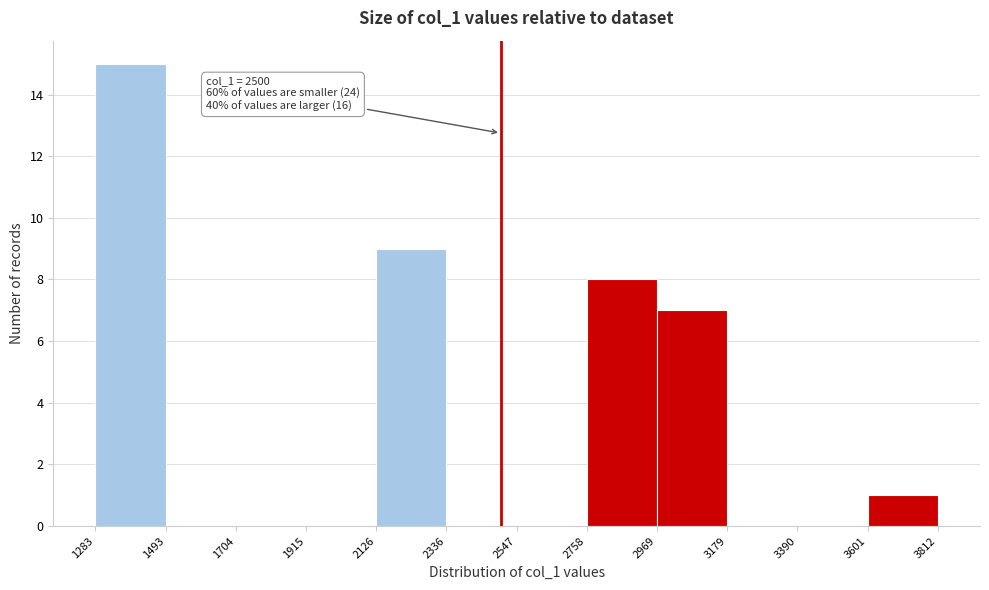

Over which range of the x-axis is the bar tallest?

1283 to 1493